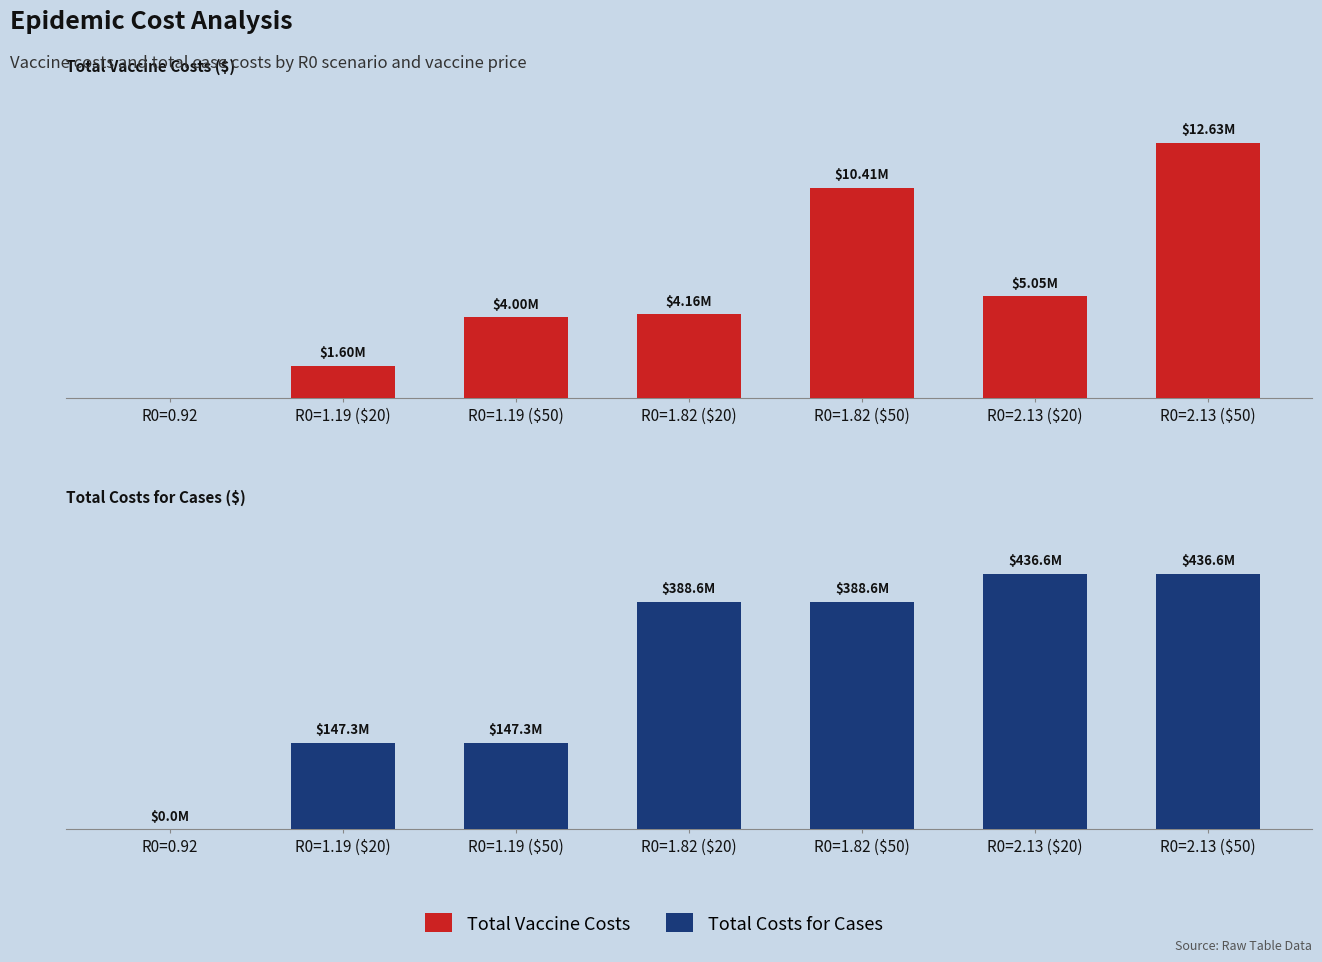

What is the difference between the highest and lowest values at R0=1.19 ($20)?

145695172.7